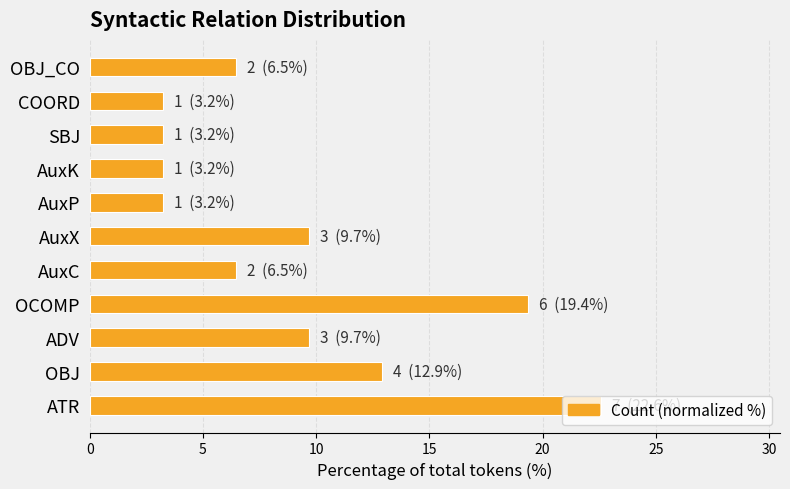

What is the maximum value shown in the chart?

22.6